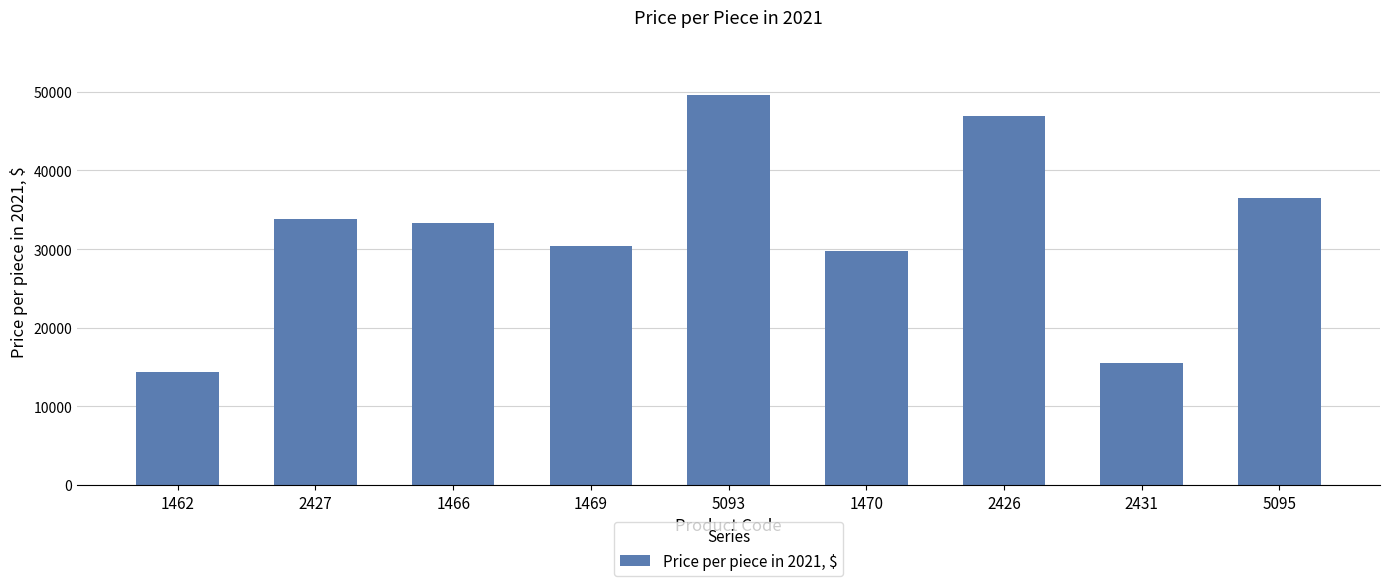

What is the label of the 7th bar from the left?

2426